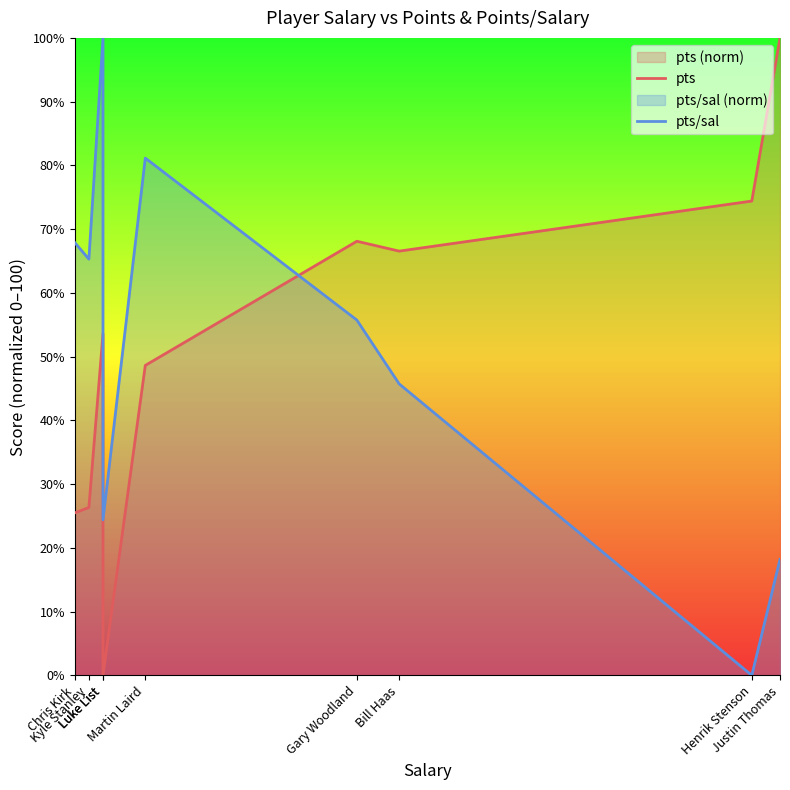

Where does the pts/sal series first go above 55?

Chris Kirk